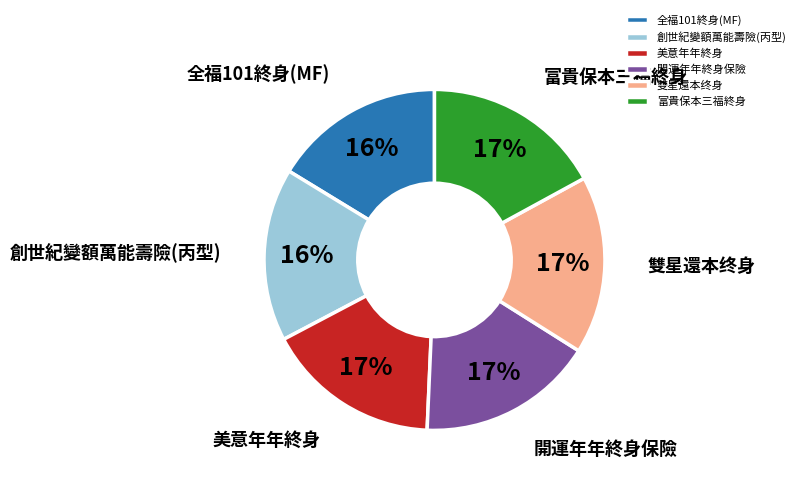

How many slices are in this pie chart?

6